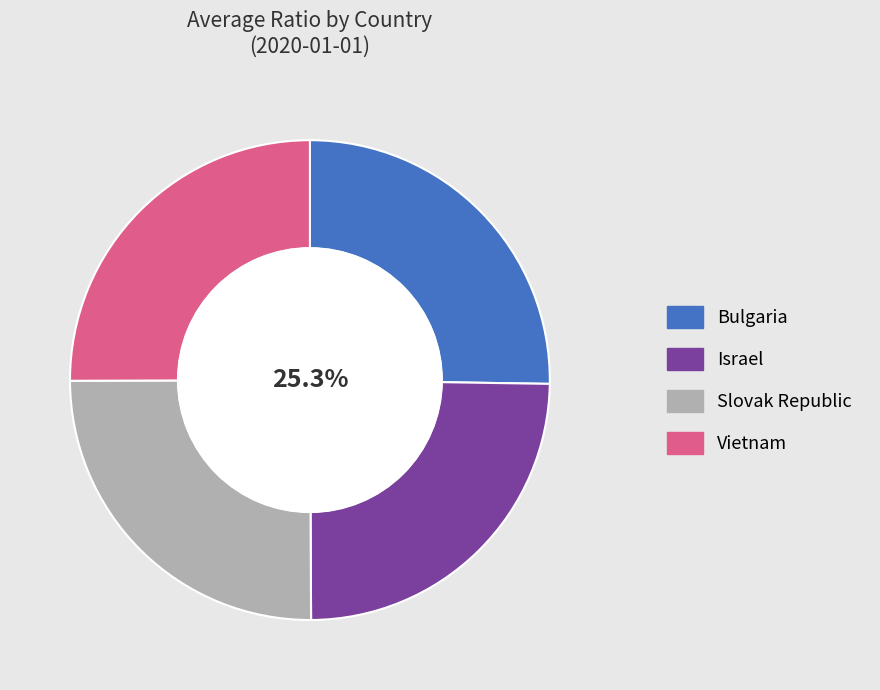

What is the ratio of the value at Bulgaria to the value at Israel?

1.0